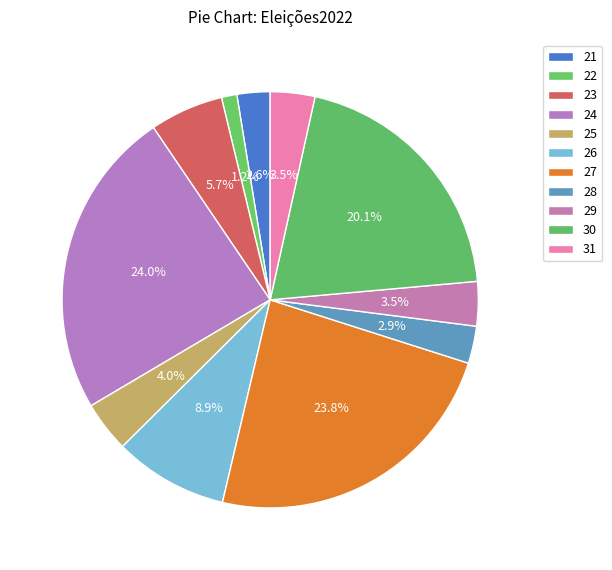

Is there a majority slice in this chart?

No